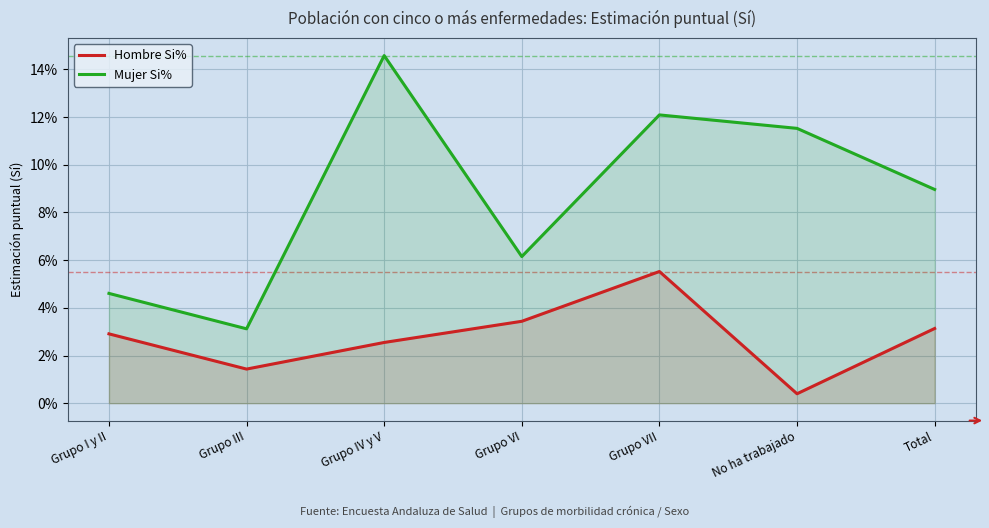

What are all the series names shown in the legend?

Hombre Si%, Mujer Si%